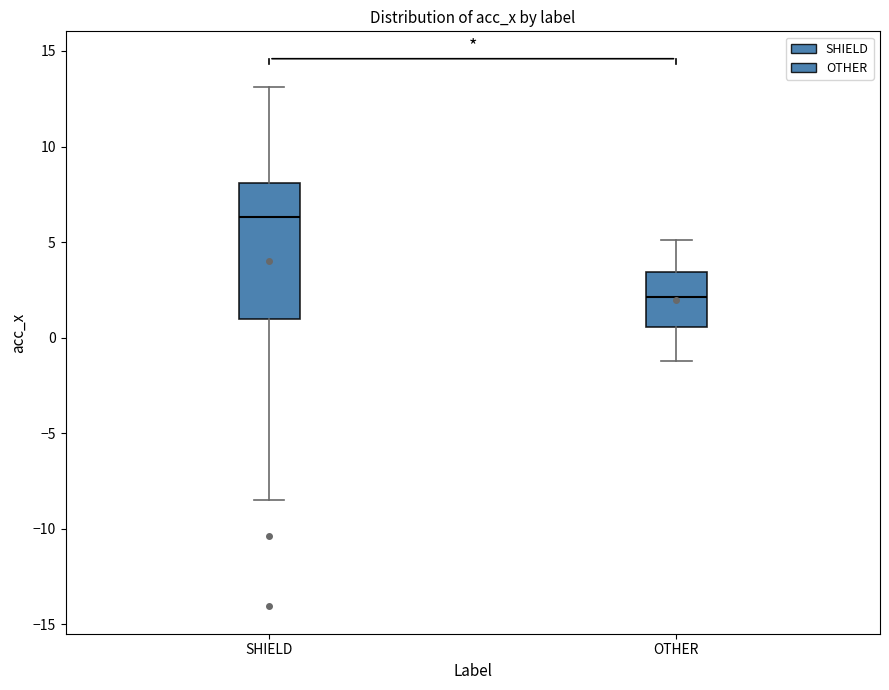

Reading left to right, transcribe this box plot: for each box, give where its median line is, the range the box spans, and where its two whiskers end, as read against the y-axis. The values are not printed on the chart, so give them approximately, as read against the axis.

SHIELD: median 6.5, box 1.0 to 8.0, whiskers -8.5 to 13.0
OTHER: median 2.0, box 0.5 to 3.5, whiskers -1.0 to 5.0